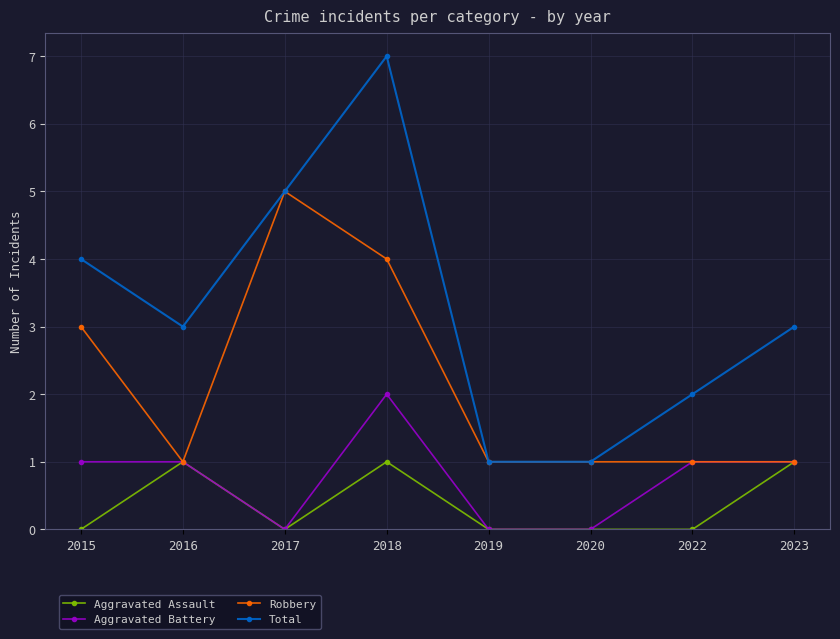

Which label corresponds to the largest value in the chart?

2018